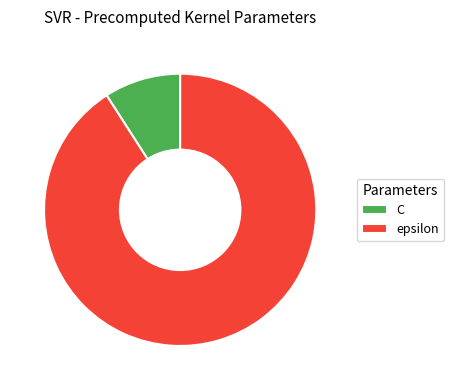

Is there a majority slice in this chart?

Yes